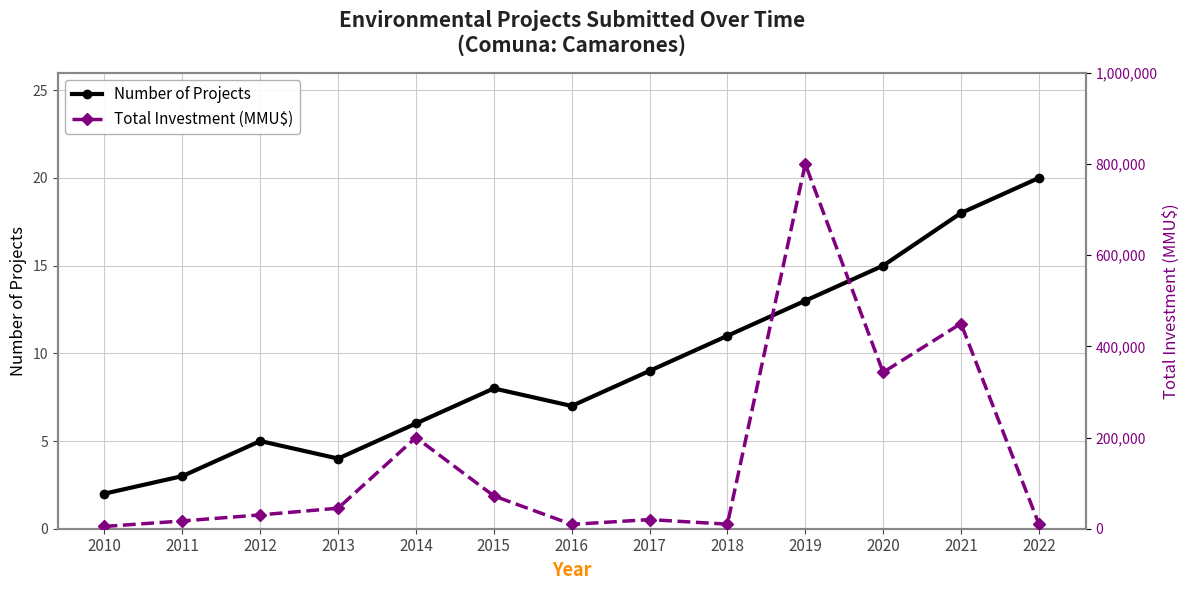

Is this an area chart (filled region under the line)?

No